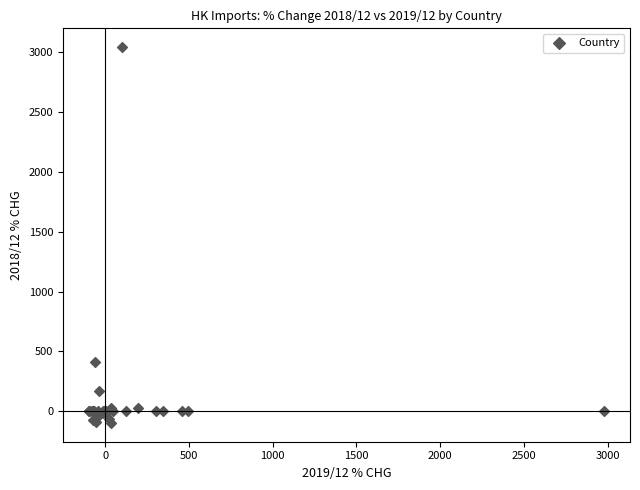

What Y value in the scatter plot is closest to 1473?

409.1